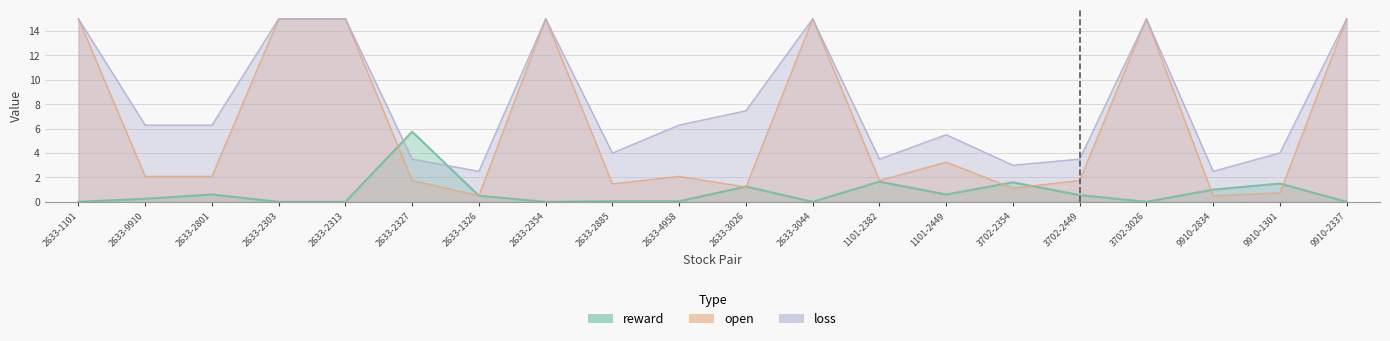

At which category does the chart reach its minimum across all series?

2633-1101